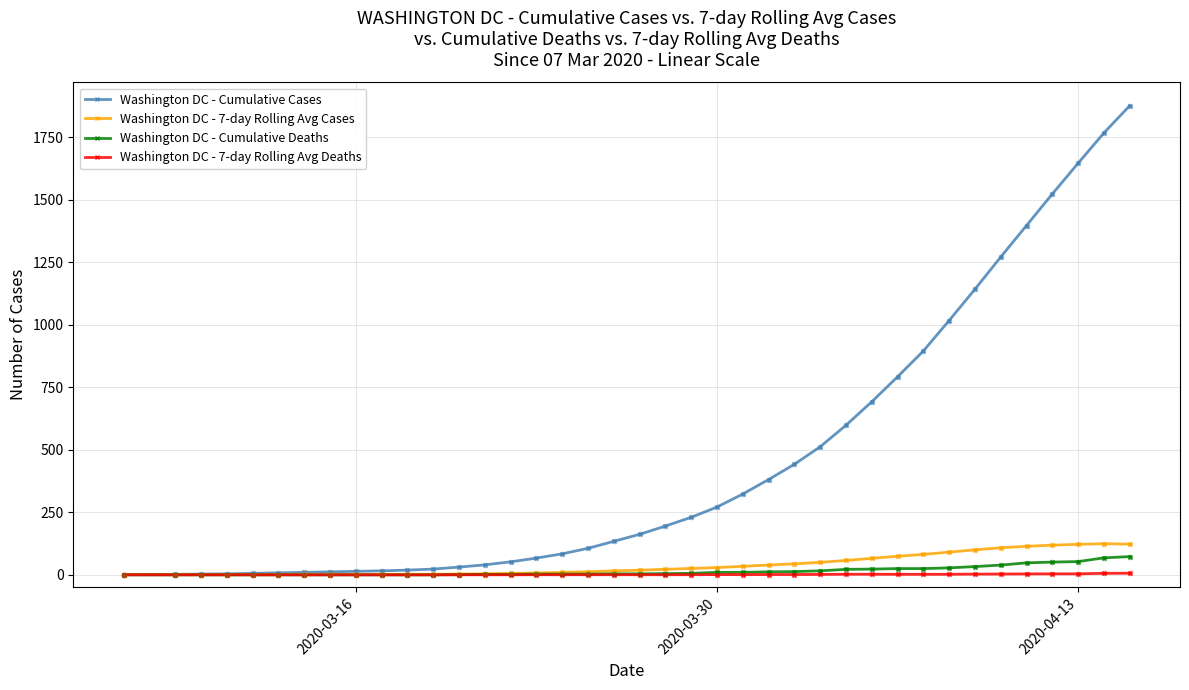

Which series has the widest spread of values?

Washington DC - Cumulative Cases